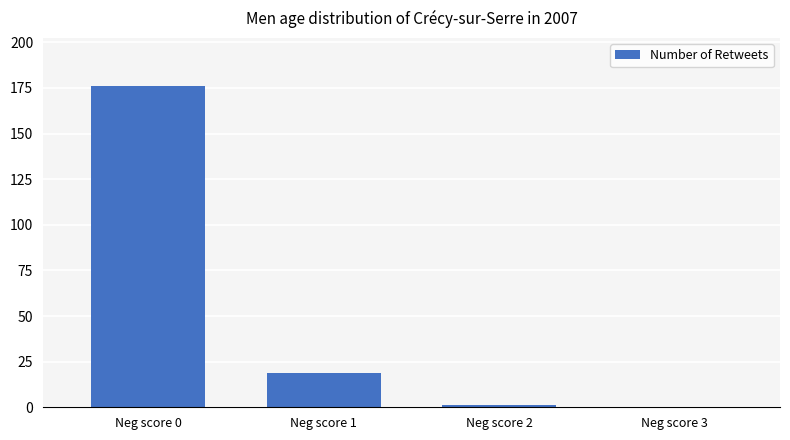

What value does the data have at Neg score 0?

176